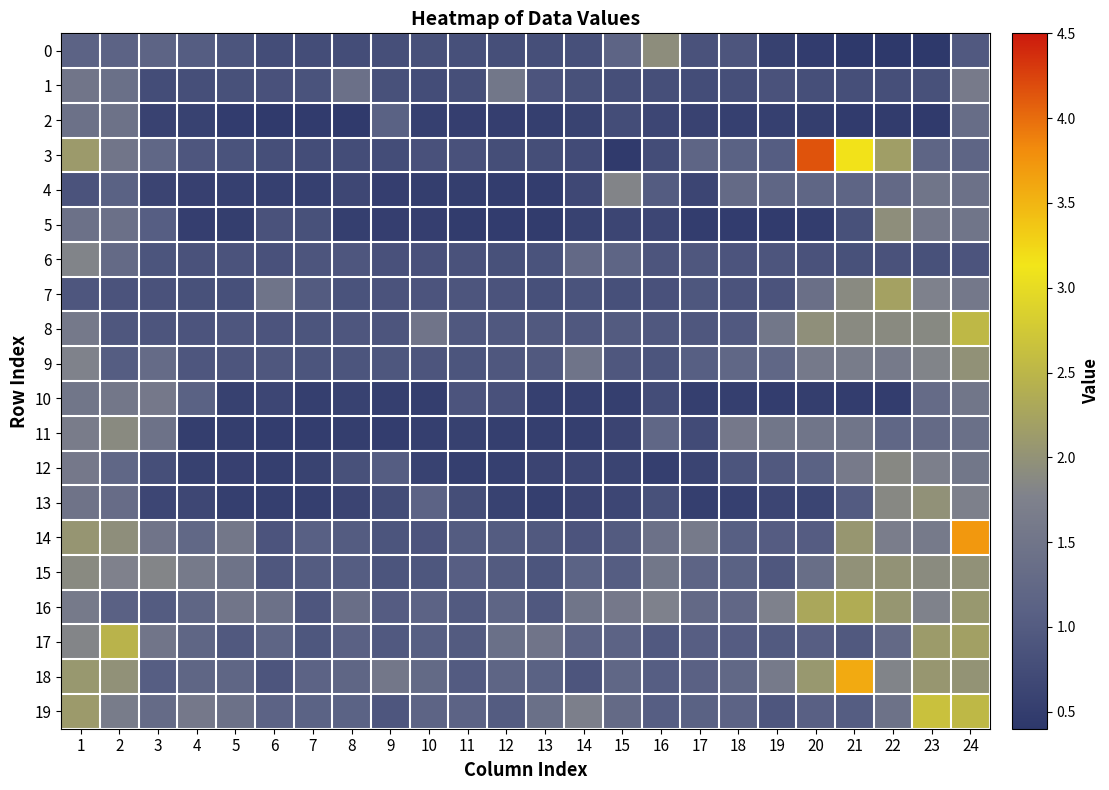

Count the number of data series in this chart.

20